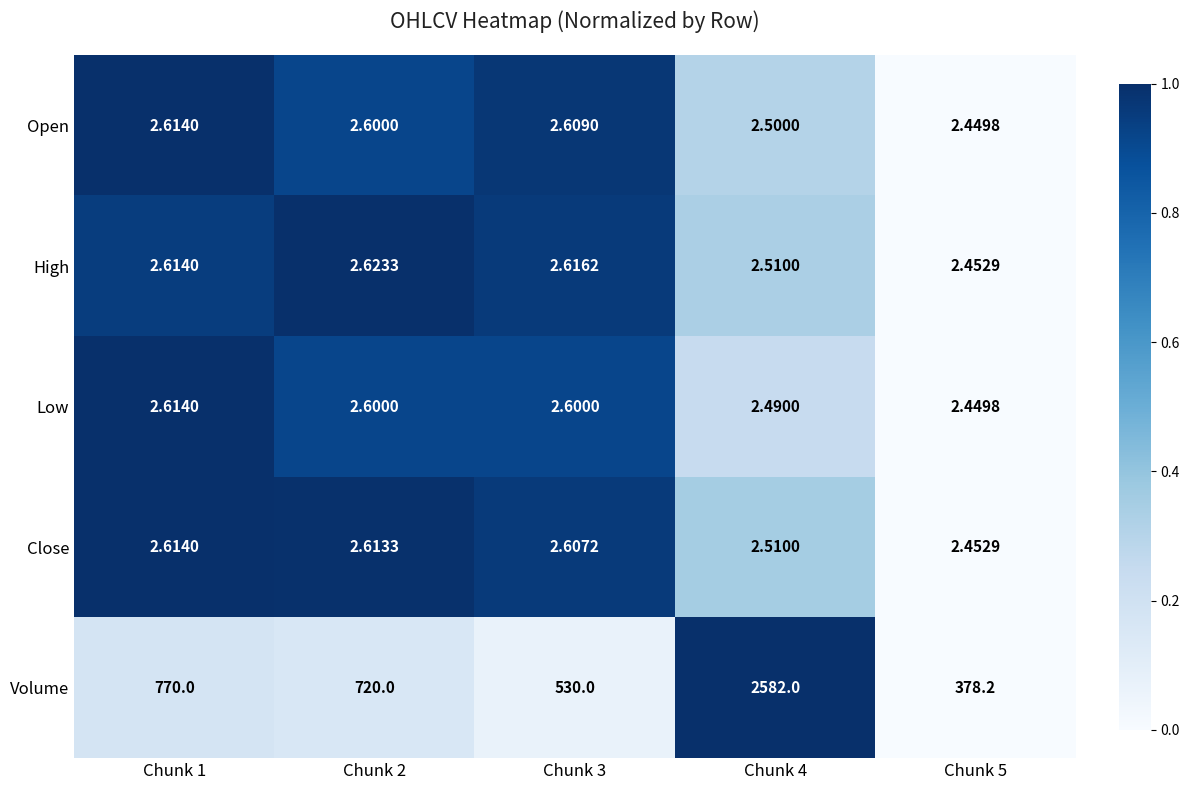

Which series has the largest range (max minus min)?

Volume